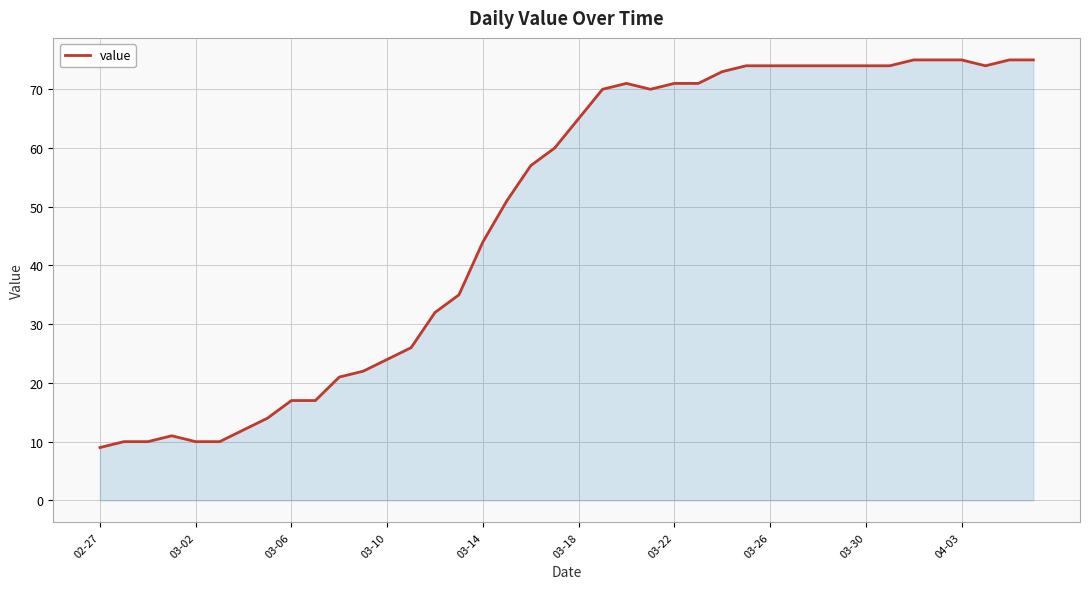

What is the smallest value displayed?

9